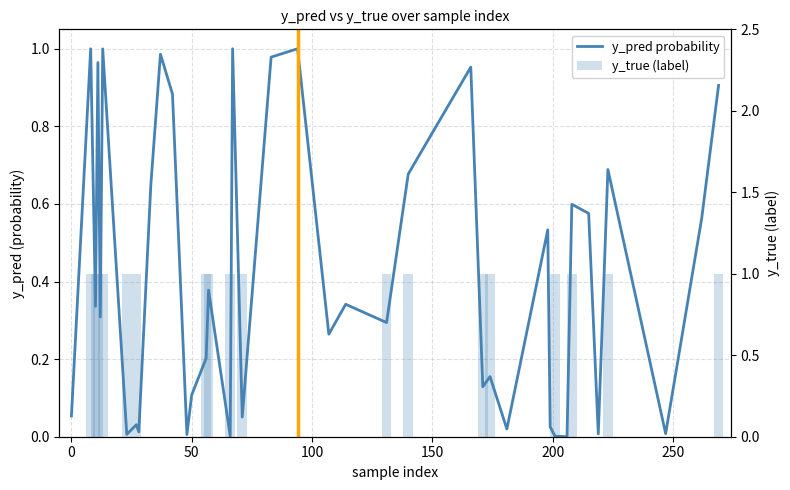

Is it true that y_pred probability equals 0.2 at 15?

False